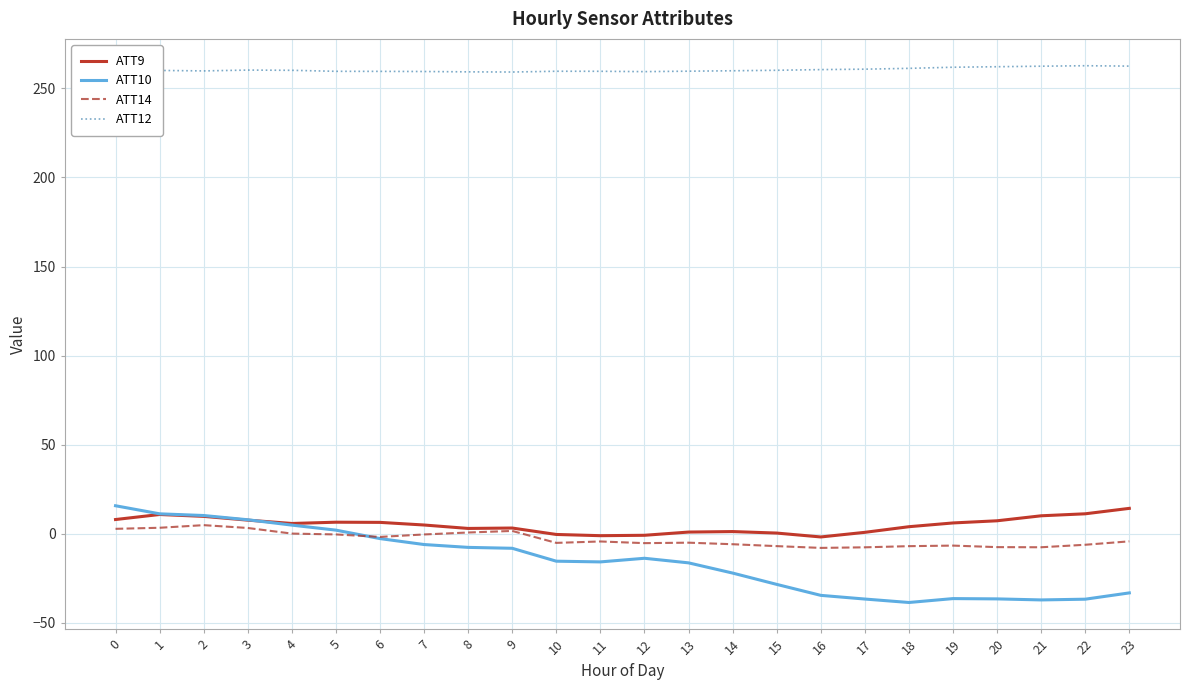

What is the average value of the ATT9 series?

5.0